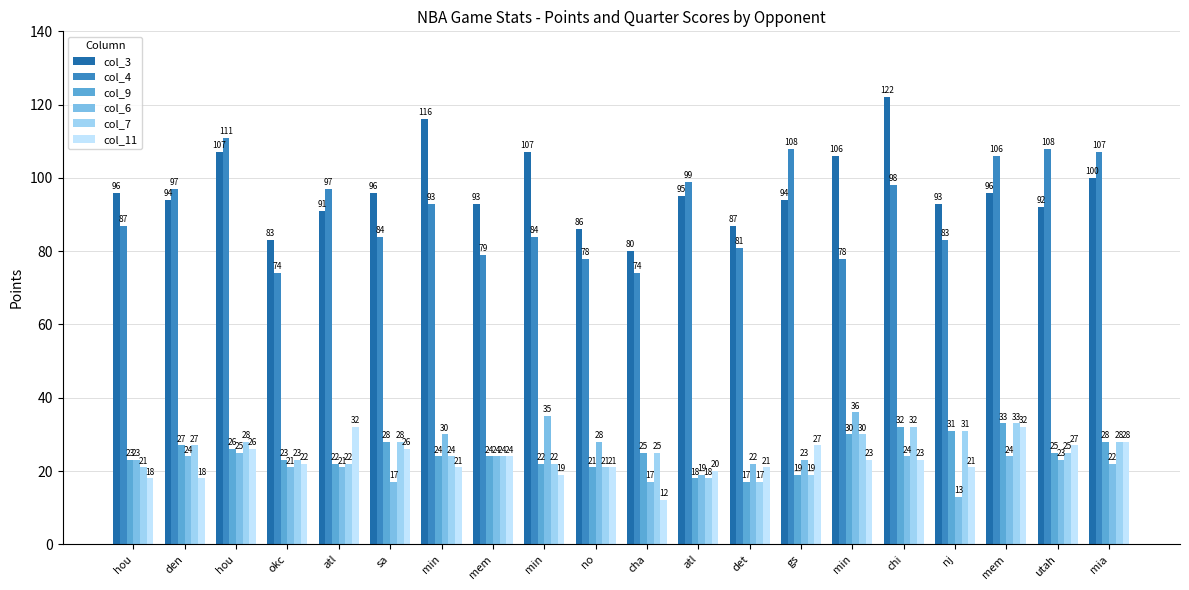

How many groups of bars are there?

20